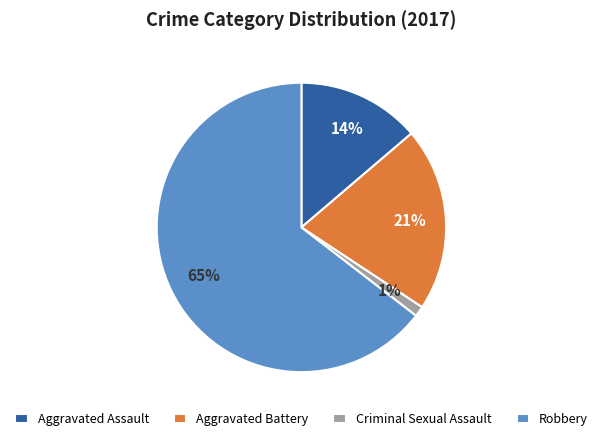

Which has a higher value, Robbery or Aggravated Assault?

Robbery